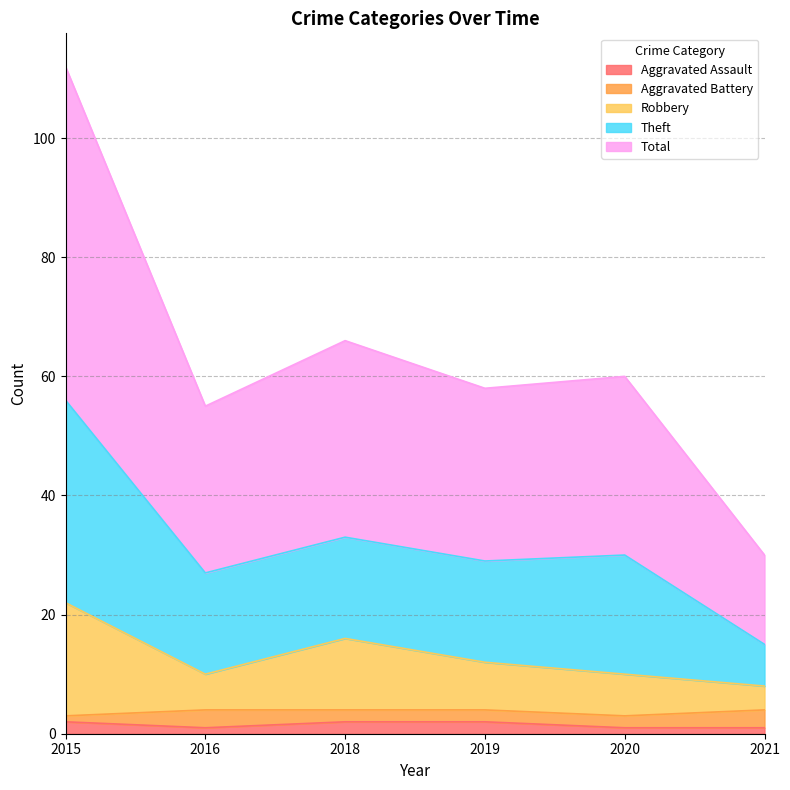

The Aggravated Assault series shows 1 at 2016. True or false?

True